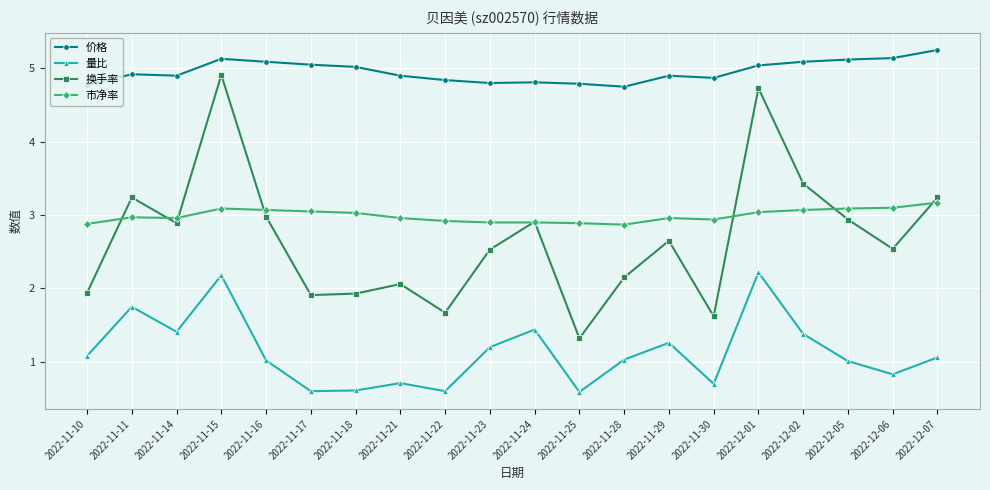

What are all the series names shown in the legend?

价格, 量比, 换手率, 市净率